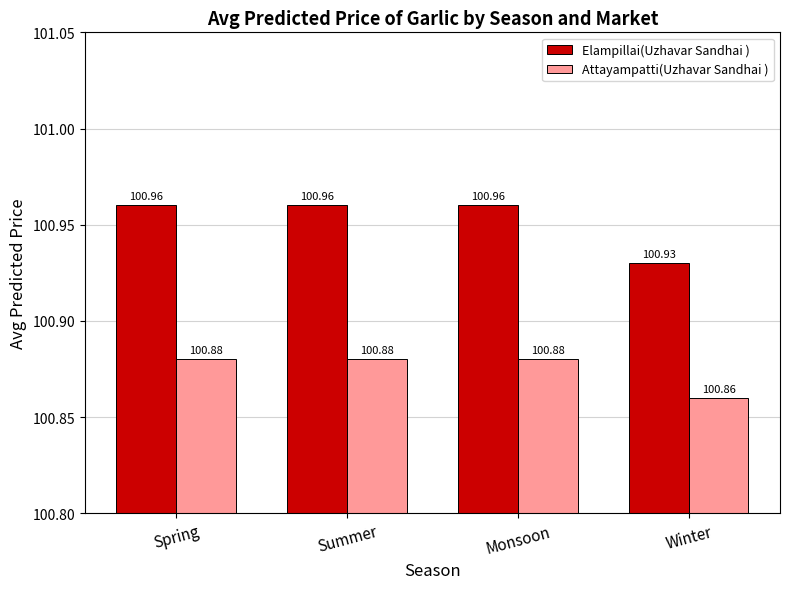

How many distinct data groups are displayed?

2